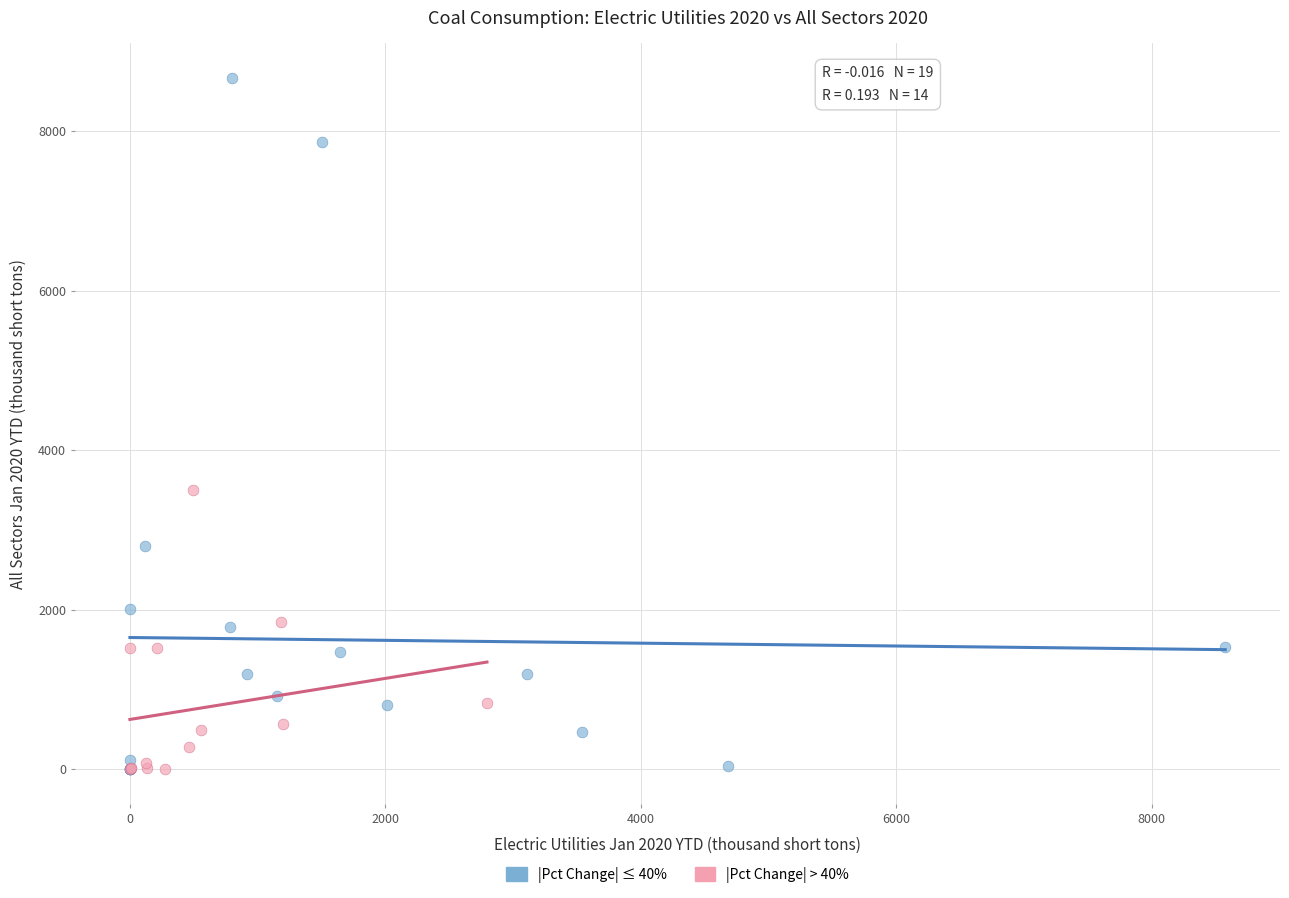

What are all the series names shown in the legend?

|Pct Change| ≤ 40%, |Pct Change| > 40%